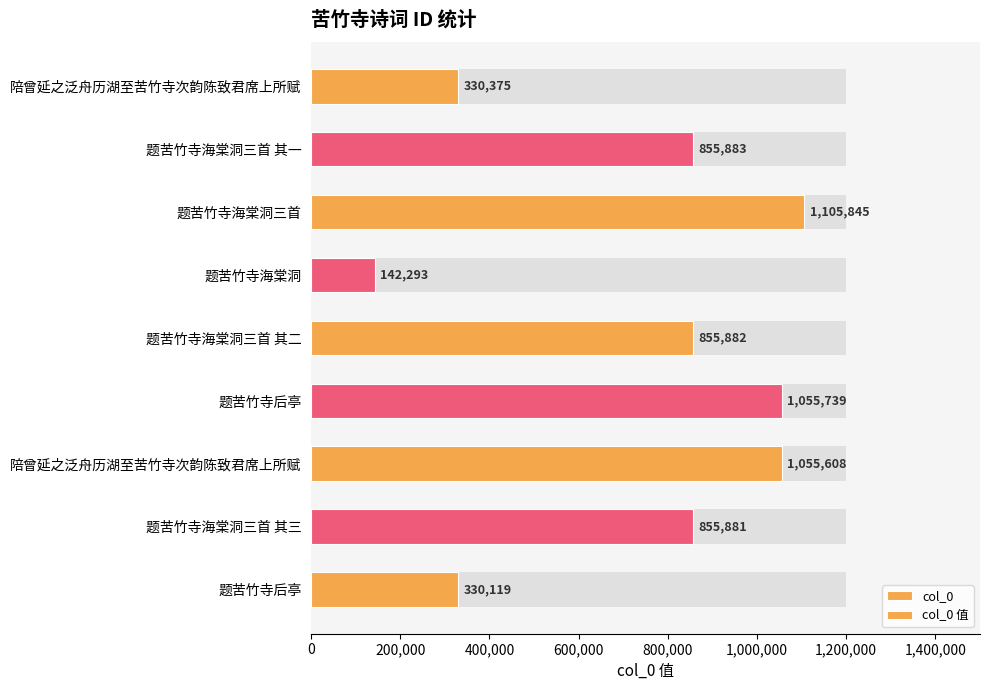

Reading left to right, transcribe all the data shown in this chart.

col_0: 330119	855881	1055608	1055739	855882	142293	1105845	855883	330375
col_0 值: 330119	855881	1055608	1055739	855882	142293	1105845	855883	330375